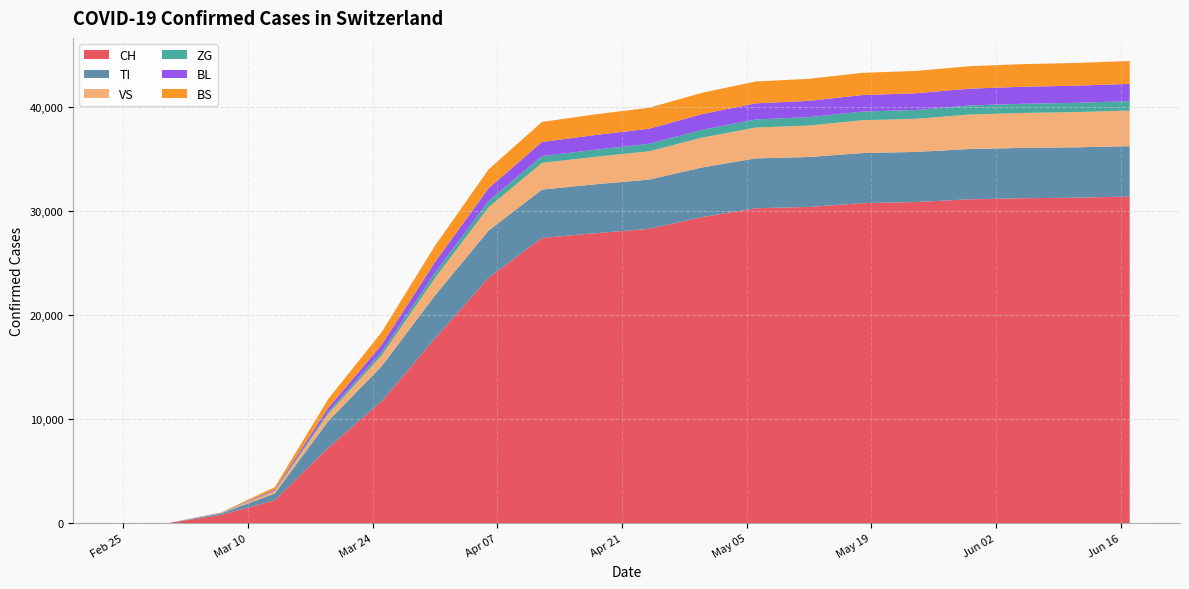

Reading right to left, transcribe all the data shown in this chart.

CH: 2020-06-17=31378	2020-06-11=31268	2020-06-05=31218	2020-05-30=31113	2020-05-24=30850	2020-05-18=30746	2020-05-12=30380	2020-05-06=30251	2020-04-30=29407	2020-04-24=28268	2020-04-18=27856	2020-04-12=27404	2020-04-06=23574	2020-03-31=17768	2020-03-25=11712	2020-03-19=7245	2020-03-13=2200	2020-03-07=795	2020-03-01=0	2020-02-25=0
TI: 2020-06-17=4843	2020-06-11=4839	2020-06-05=4833	2020-05-30=4831	2020-05-24=4817	2020-05-18=4810	2020-05-12=4797	2020-05-06=4793	2020-04-30=4769	2020-04-24=4735	2020-04-18=4699	2020-04-12=4639	2020-04-06=4527	2020-03-31=4128	2020-03-25=3374	2020-03-19=2566	2020-03-13=648	2020-03-07=146	2020-03-01=0	2020-02-25=0
VS: 2020-06-17=3418	2020-06-11=3385	2020-06-05=3360	2020-05-30=3314	2020-05-24=3179	2020-05-18=3154	2020-05-12=3024	2020-05-06=2966	2020-04-30=2867	2020-04-24=2721	2020-04-18=2640	2020-04-12=2571	2020-04-06=2245	2020-03-31=1674	2020-03-25=1039	2020-03-19=683	2020-03-13=228	2020-03-07=35	2020-03-01=0	2020-02-25=0
ZG: 2020-06-17=908	2020-06-11=892	2020-06-05=882	2020-05-30=867	2020-05-24=851	2020-05-18=835	2020-05-12=808	2020-05-06=778	2020-04-30=752	2020-04-24=718	2020-04-18=684	2020-04-12=647	2020-04-06=599	2020-03-31=502	2020-03-25=344	2020-03-19=202	2020-03-13=47	2020-03-07=15	2020-03-01=0	2020-02-25=0
BL: 2020-06-17=1659	2020-06-11=1648	2020-06-05=1636	2020-05-30=1619	2020-05-24=1604	2020-05-18=1586	2020-05-12=1565	2020-05-06=1544	2020-04-30=1510	2020-04-24=1447	2020-04-18=1416	2020-04-12=1362	2020-04-06=1230	2020-03-31=1020	2020-03-25=670	2020-03-19=380	2020-03-13=94	2020-03-07=17	2020-03-01=0	2020-02-25=0
BS: 2020-06-17=2196	2020-06-11=2183	2020-06-05=2173	2020-05-30=2159	2020-05-24=2148	2020-05-18=2133	2020-05-12=2118	2020-05-06=2100	2020-04-30=2046	2020-04-24=2015	2020-04-18=1981	2020-04-12=1926	2020-04-06=1811	2020-03-31=1575	2020-03-25=1217	2020-03-19=851	2020-03-13=252	2020-03-07=25	2020-03-01=0	2020-02-25=0